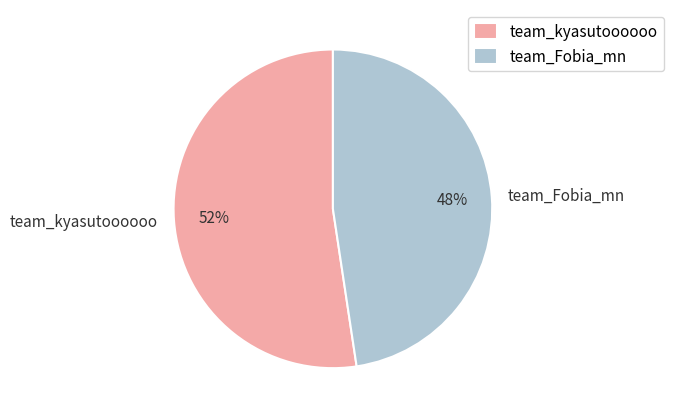

Which category has the smallest portion of the pie?

team_Fobia_mn